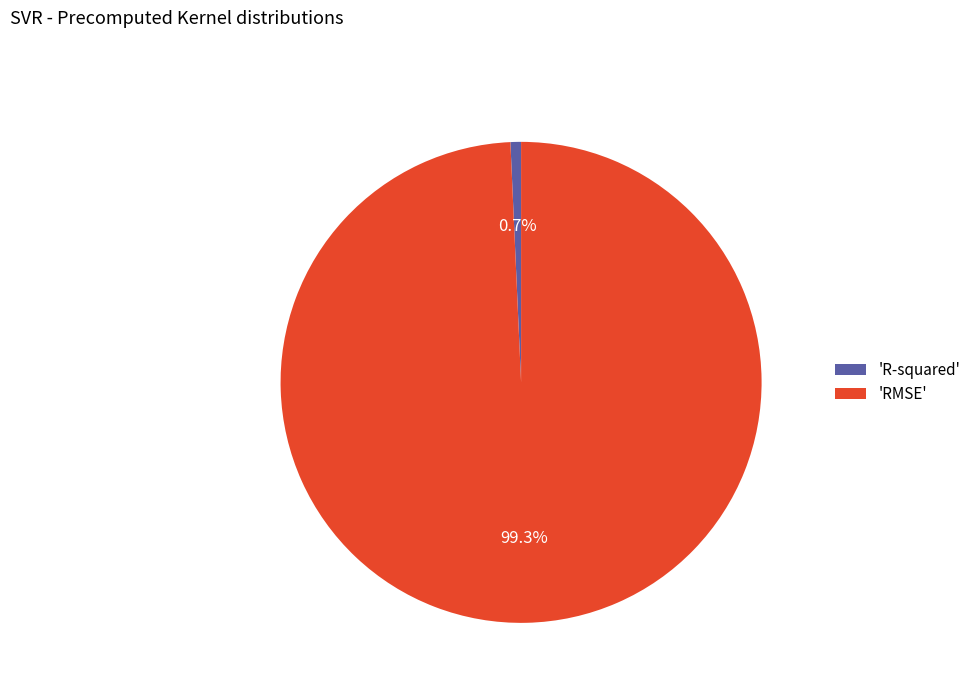

Is there any slice that represents more than half of the pie?

Yes